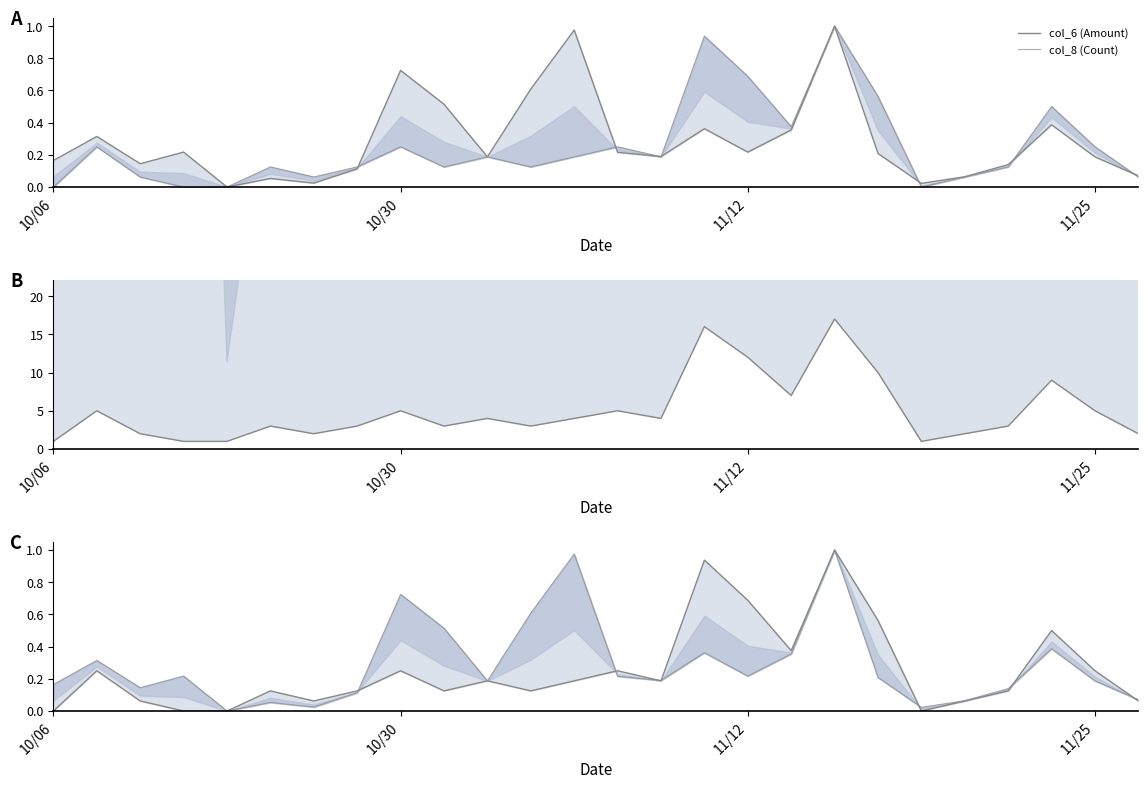

Is the value of col_6 (Amount) at 24 greater than the value of col_8 (Count) at 25?

Yes